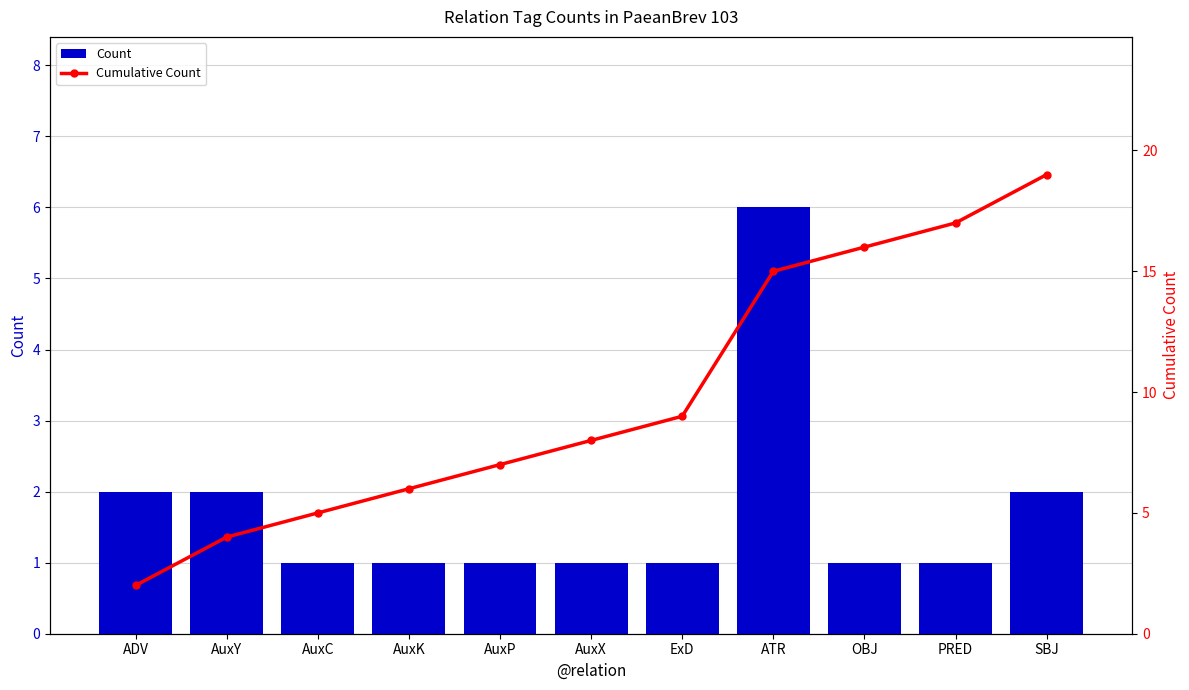

How many data points in Count are above 1?

4